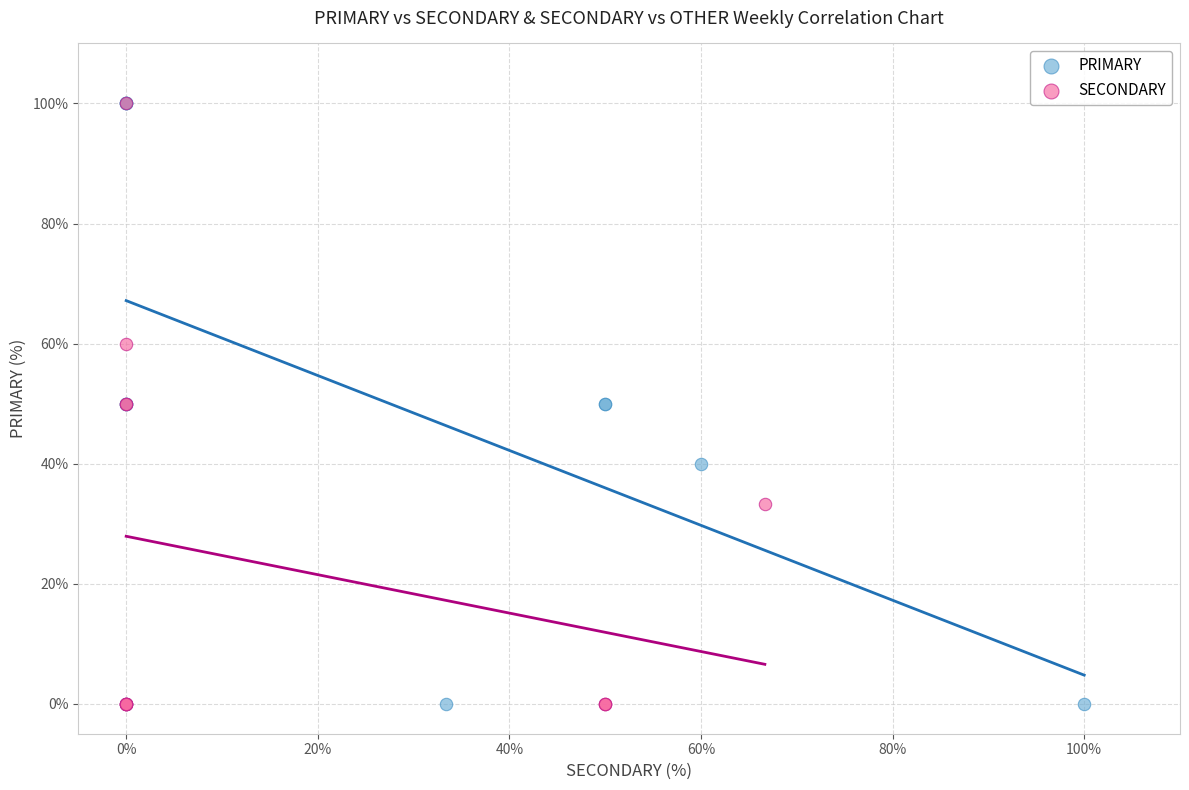

What are all the series names shown in the legend?

PRIMARY, SECONDARY